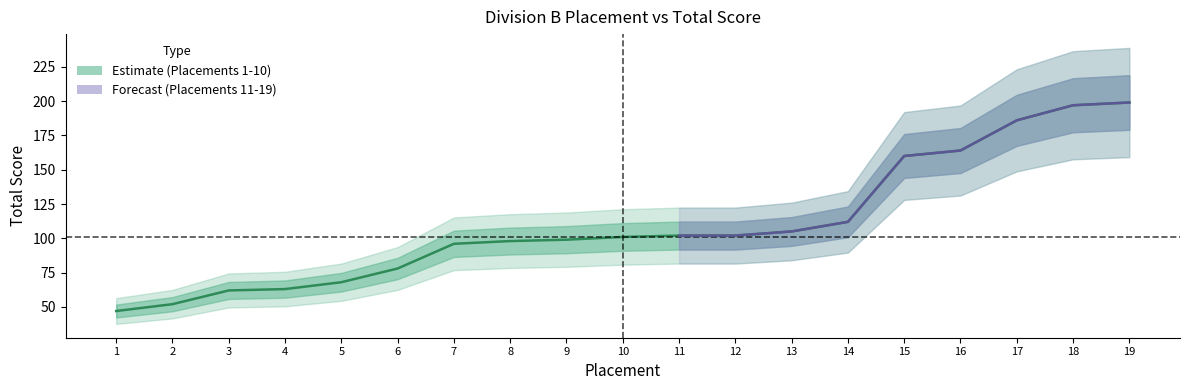

What is the ratio of the value at 19 to the value at 7?

2.1